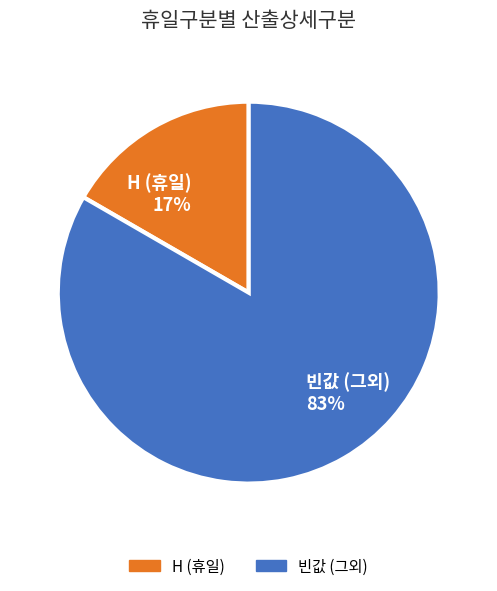

What percentage is the 빈값 (그외) slice, to the nearest percent?

83%